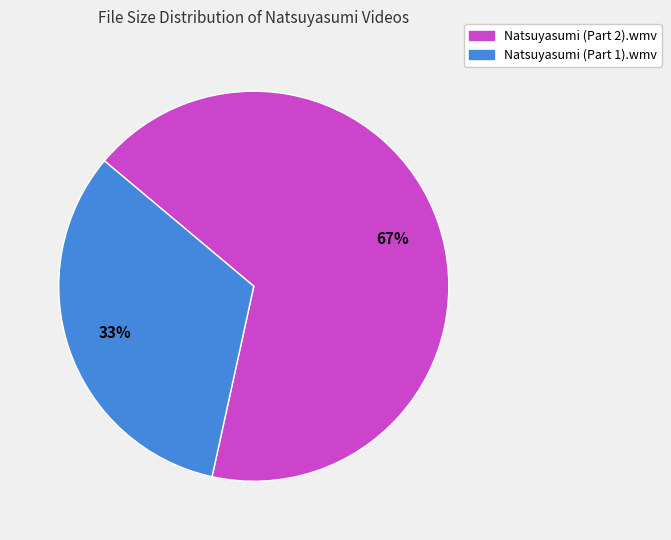

Is it true that Natsuyasumi (Part 2).wmv is 76% of the pie?

False